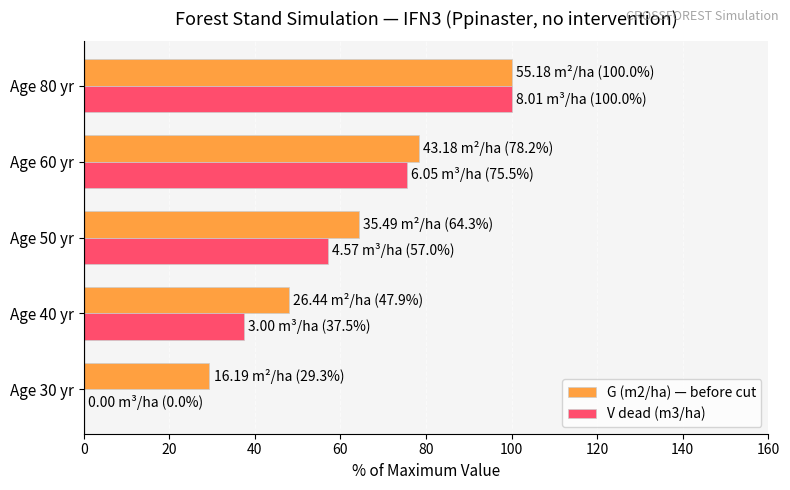

How many values in the G (m2/ha) — before cut series exceed 64?

3